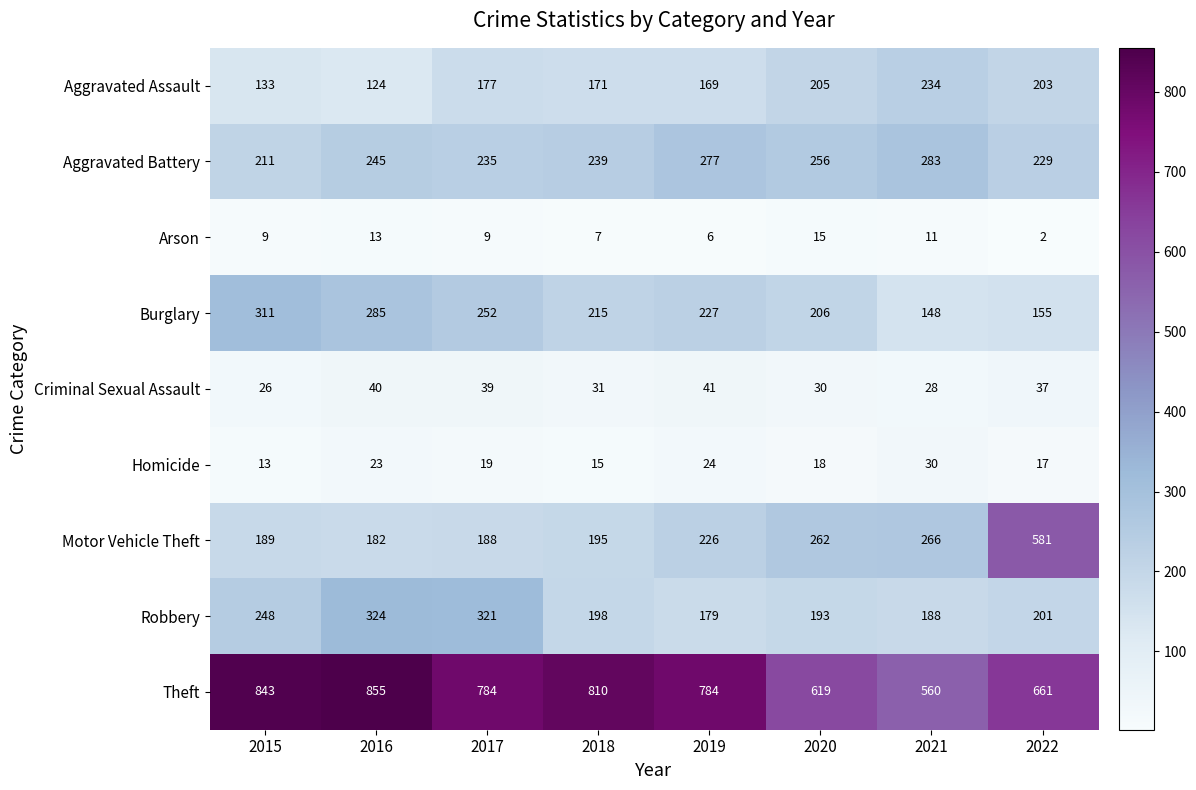

What is the sum of all Theft values?

5916